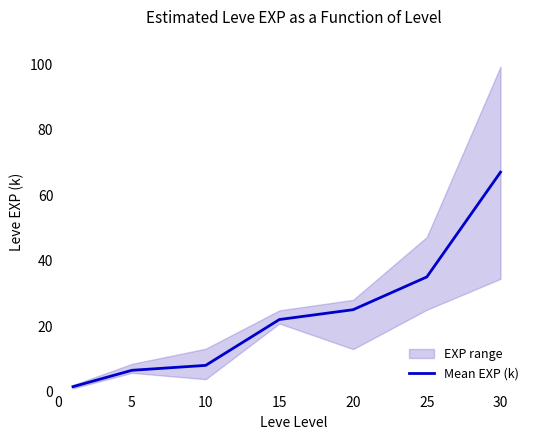

What is the smallest value displayed?

1.5